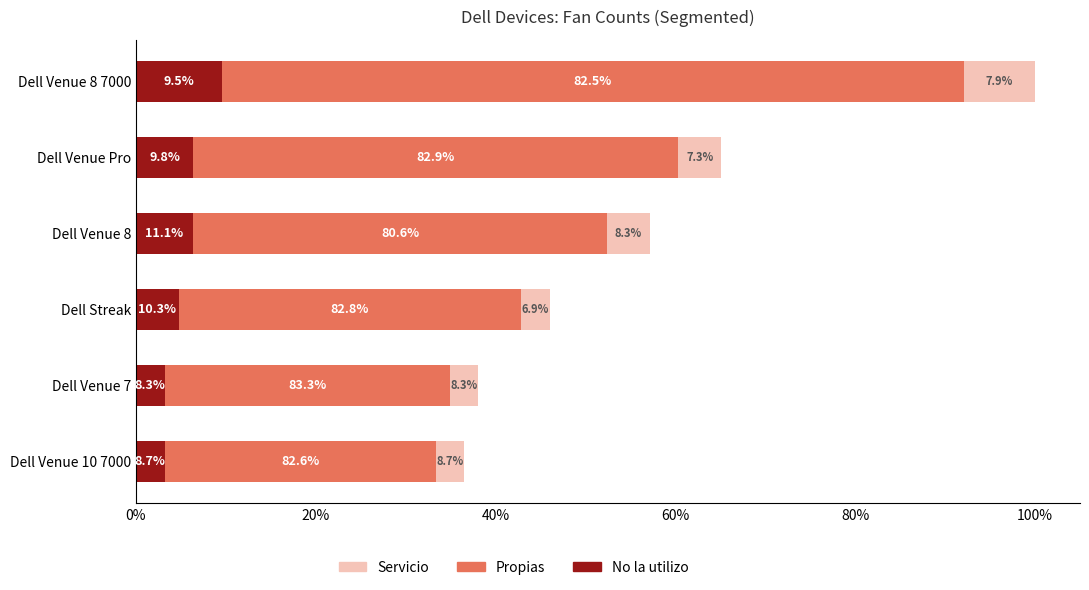

What are all the series names shown in the legend?

Servicio, Propias, No la utilizo